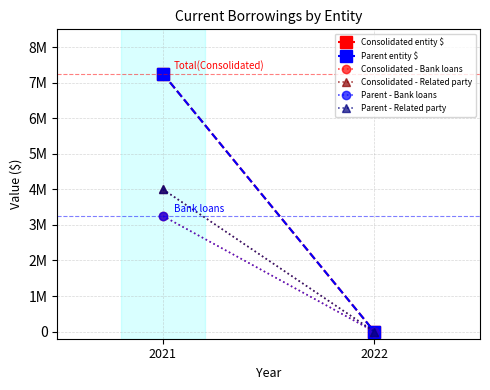

The Parent - Bank loans series shows 1906429 at 2022. True or false?

False